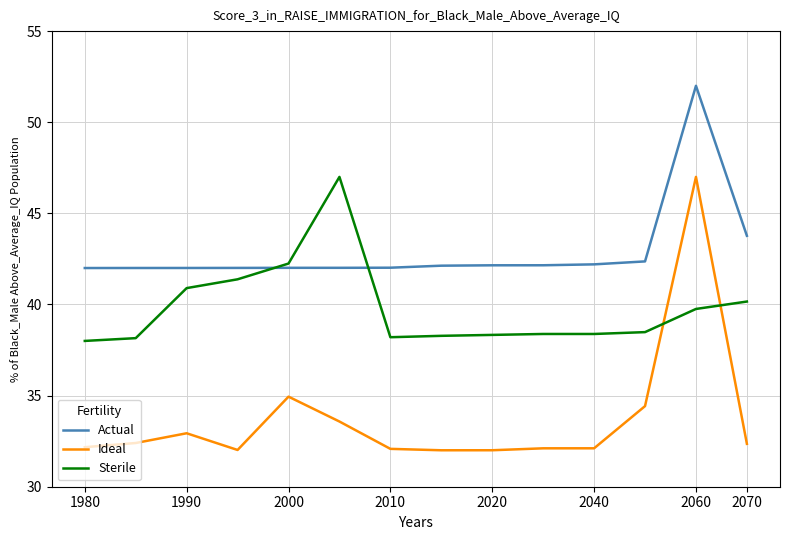

Which series has the widest spread of values?

Ideal